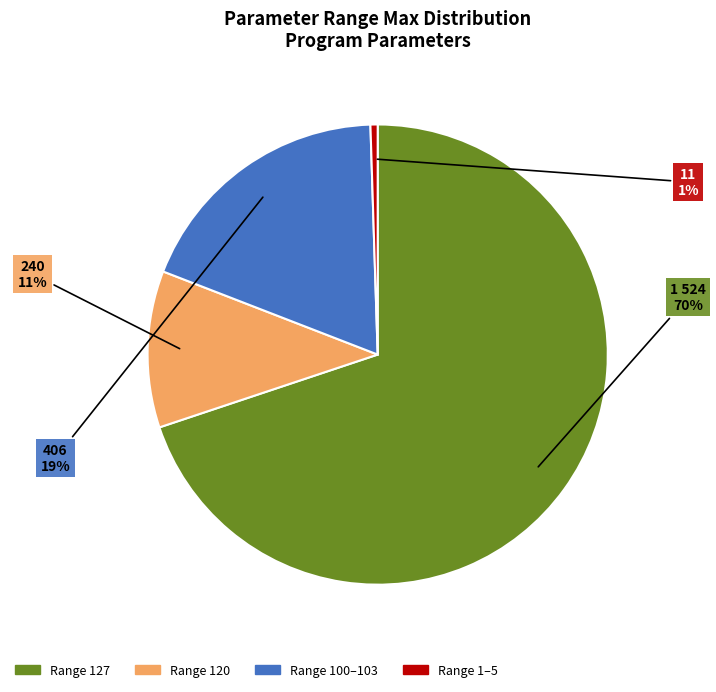

To the nearest percent, what is the average slice percentage?

25%